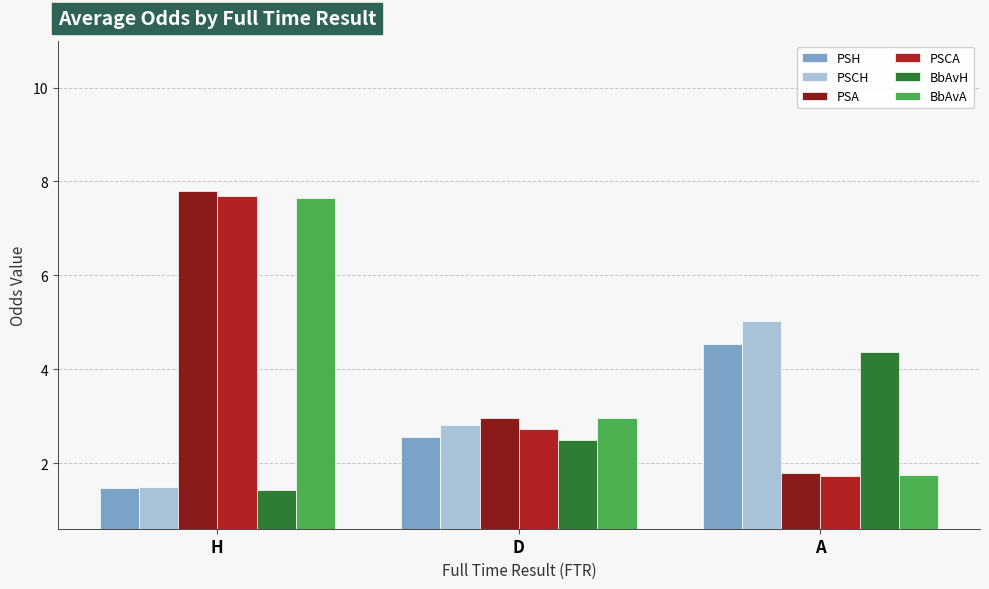

What is the total value across all series at H?

27.5